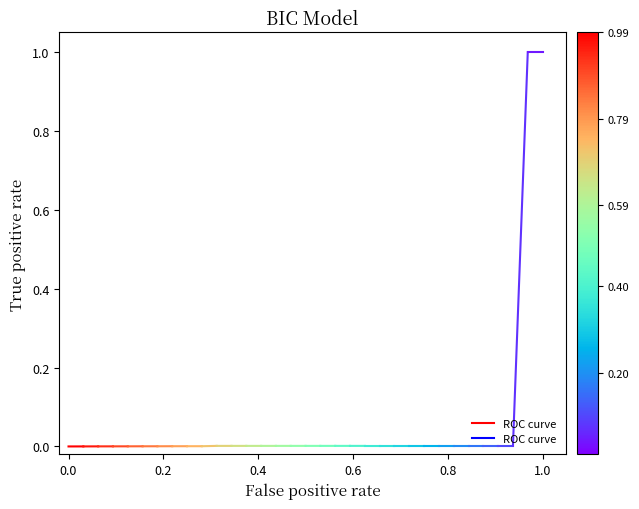

Which has a higher value, 0.2 or 0.0?

0.2